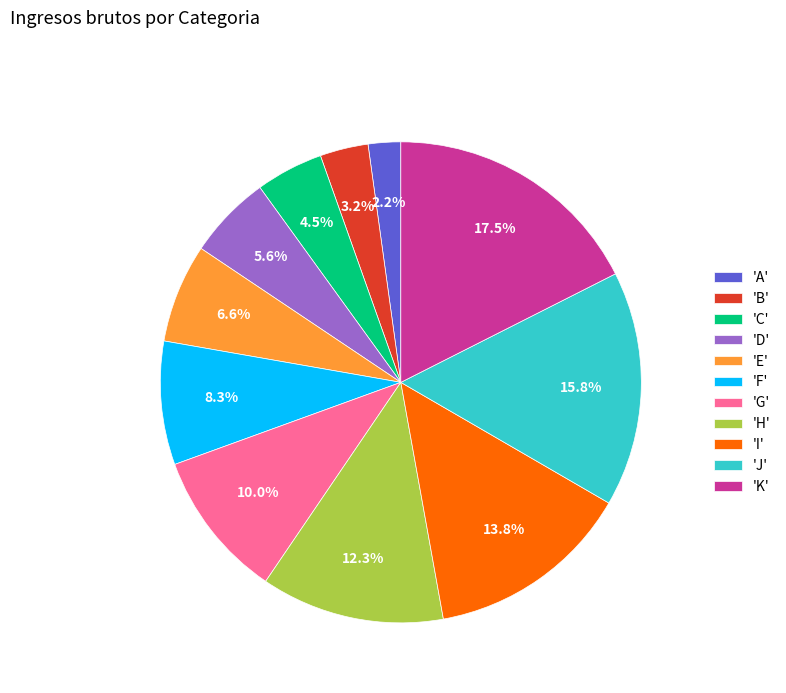

To the nearest percent, what is the difference between the largest and smallest slice percentages?

15%